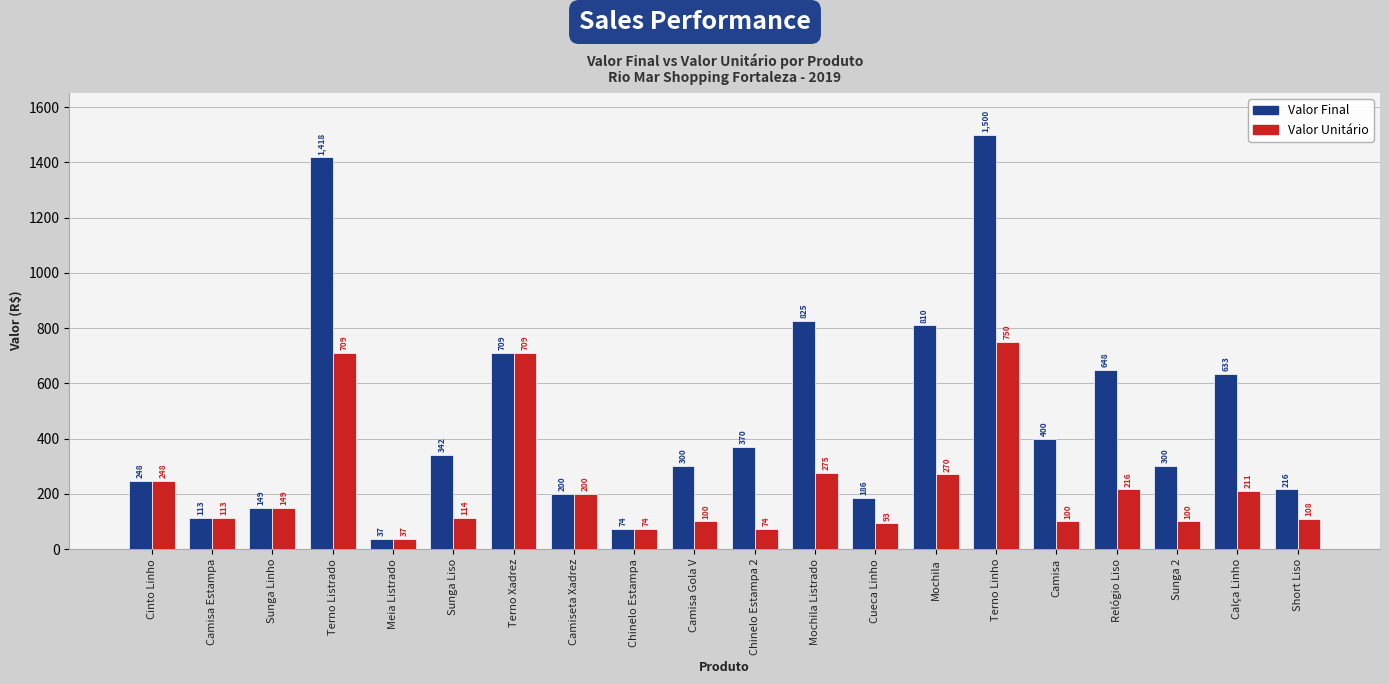

Reading left to right, transcribe all the data shown in this chart.

Valor Final: 248	113	149	1418	37	342	709	200	74	300	370	825	186	810	1500	400	648	300	633	216
Valor Unitário: 248	113	149	709	37	114	709	200	74	100	74	275	93	270	750	100	216	100	211	108